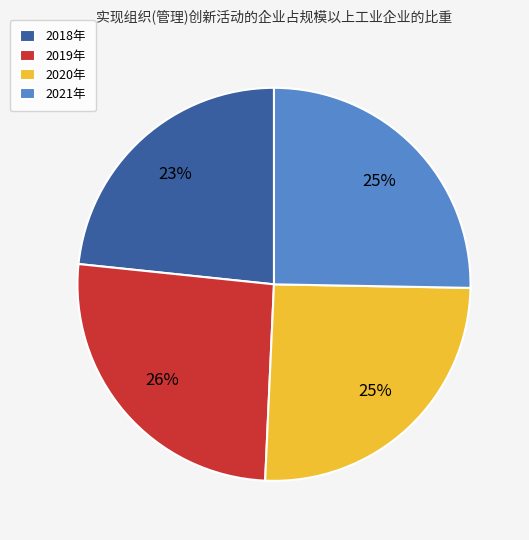

Combined, do 2021年 and 2020年 account for over 50%?

Yes